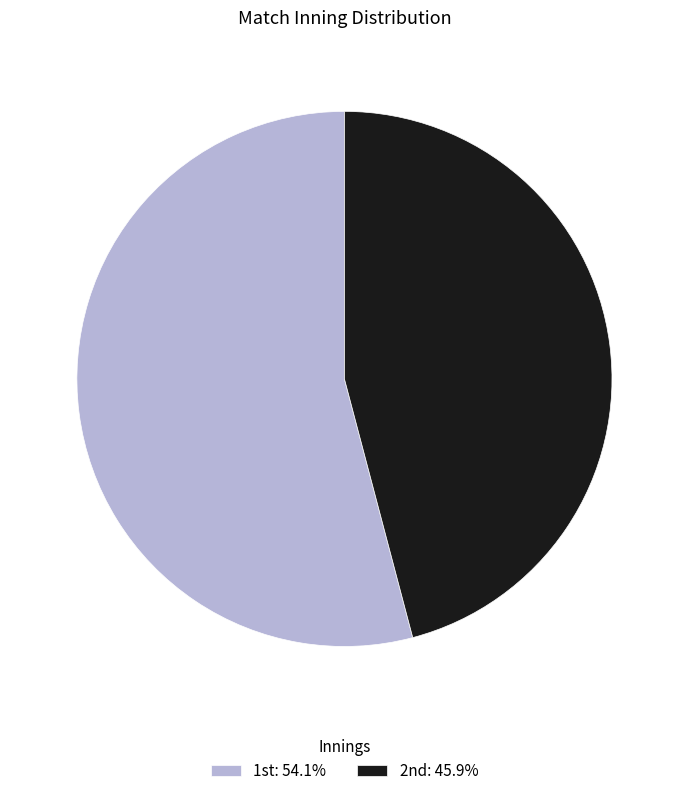

Which slice is the smallest?

2nd